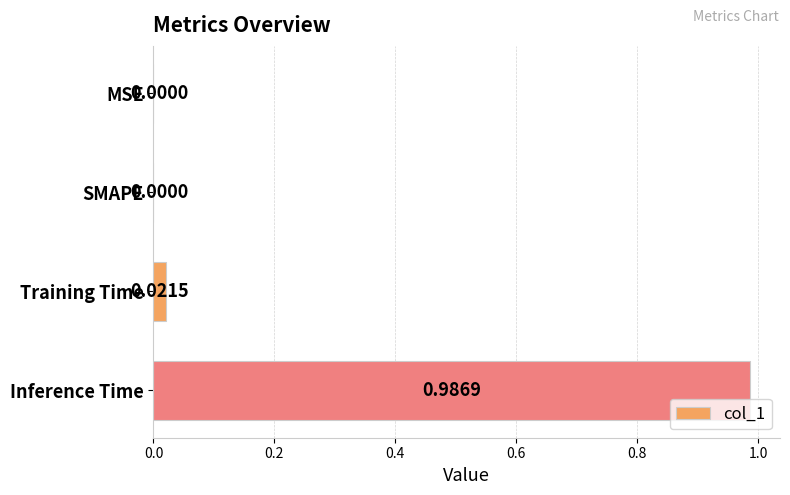

Which label corresponds to the largest value in the chart?

Inference Time